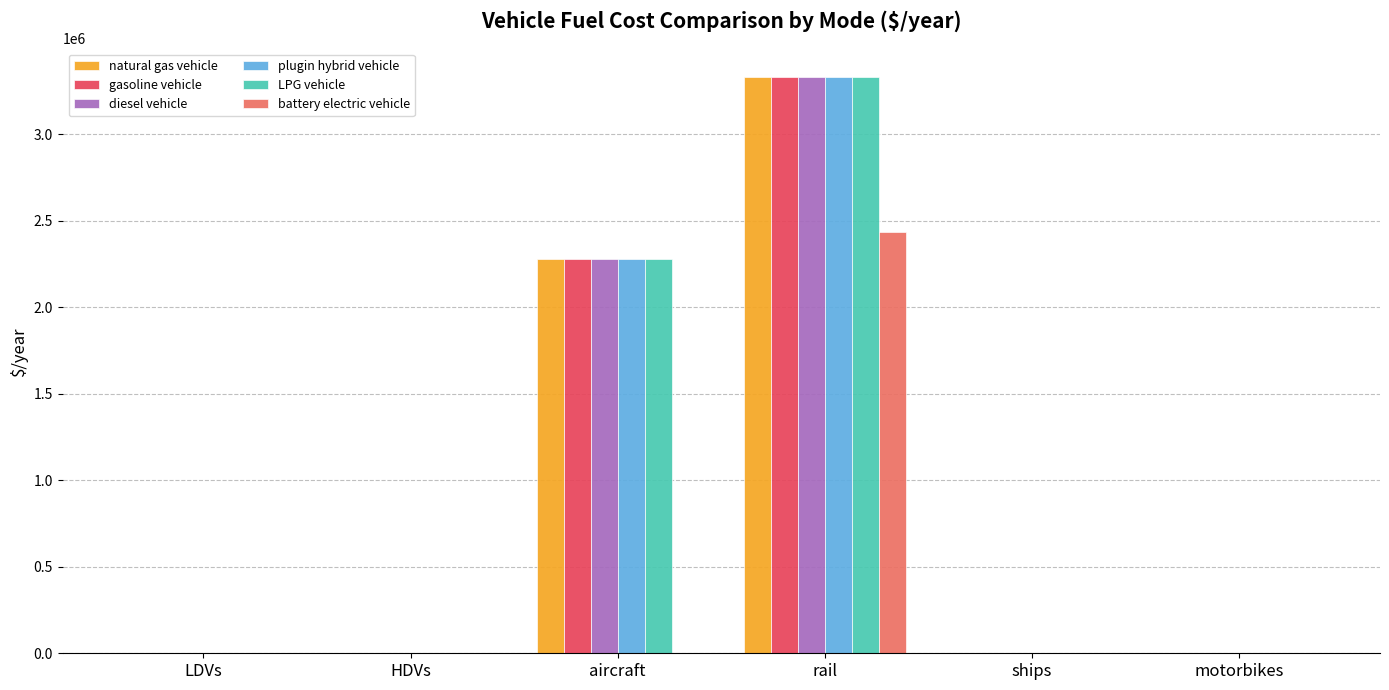

The value of LPG vehicle at rail is 897647.4. True or false?

False